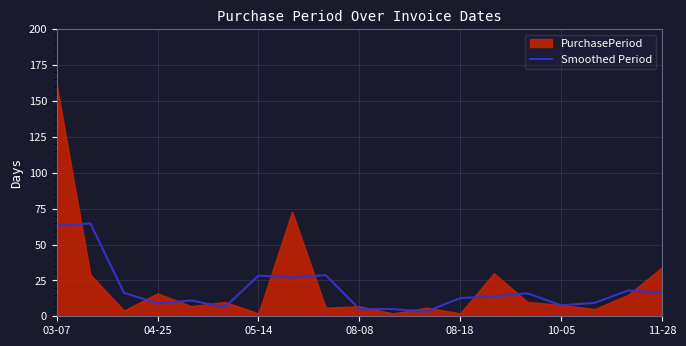

Read the value at 04-25.

9.0